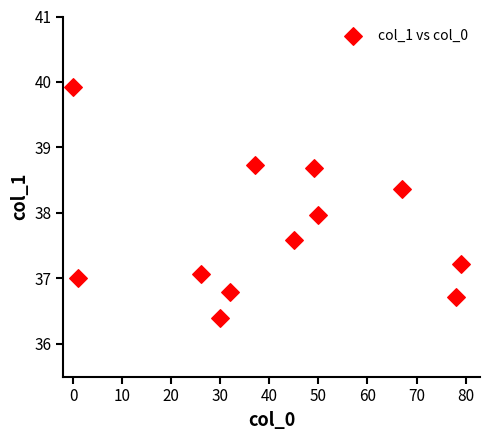

What is the range of X values (max minus min)?

79.0